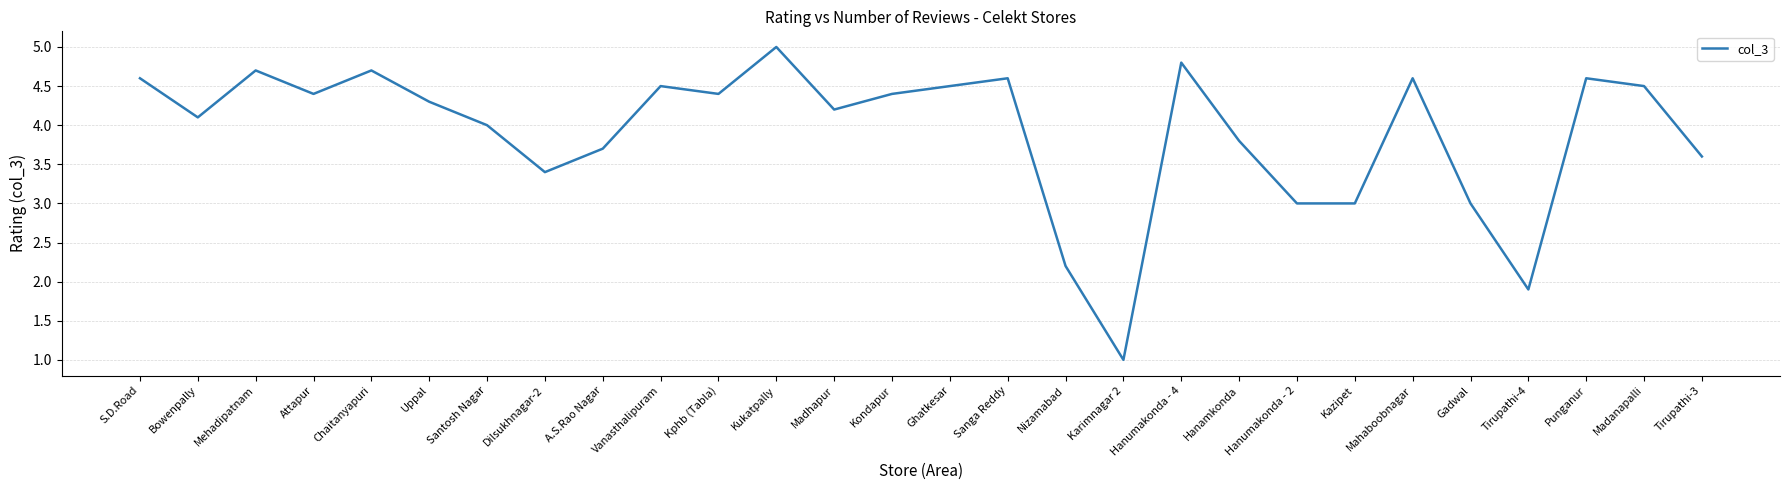

Reading left to right, transcribe all the data shown in this chart.

S.D.Road=4.6	Bowenpally=4.1	Mehadipatnam=4.7	Attapur=4.4	Chaitanyapuri=4.7	Uppal=4.3	Santosh Nagar=4.0	Dilsukhnagar-2=3.4	A.S.Rao Nagar=3.7	Vanasthalipuram=4.5	Kphb (Tabla)=4.4	Kukatpally=5.0	Madhapur=4.2	Kondapur=4.4	Ghatkesar=4.5	Sanga Reddy=4.6	Nizamabad=2.2	Karimnagar 2=1.0	Hanumakonda - 4=4.8	Hanamkonda=3.8	Hanumakonda - 2=3.0	Kazipet=3.0	Mahaboobnagar=4.6	Gadwal=3.0	Tirupathi-4=1.9	Punganur=4.6	Madanapalli=4.5	Tirupathi-3=3.6